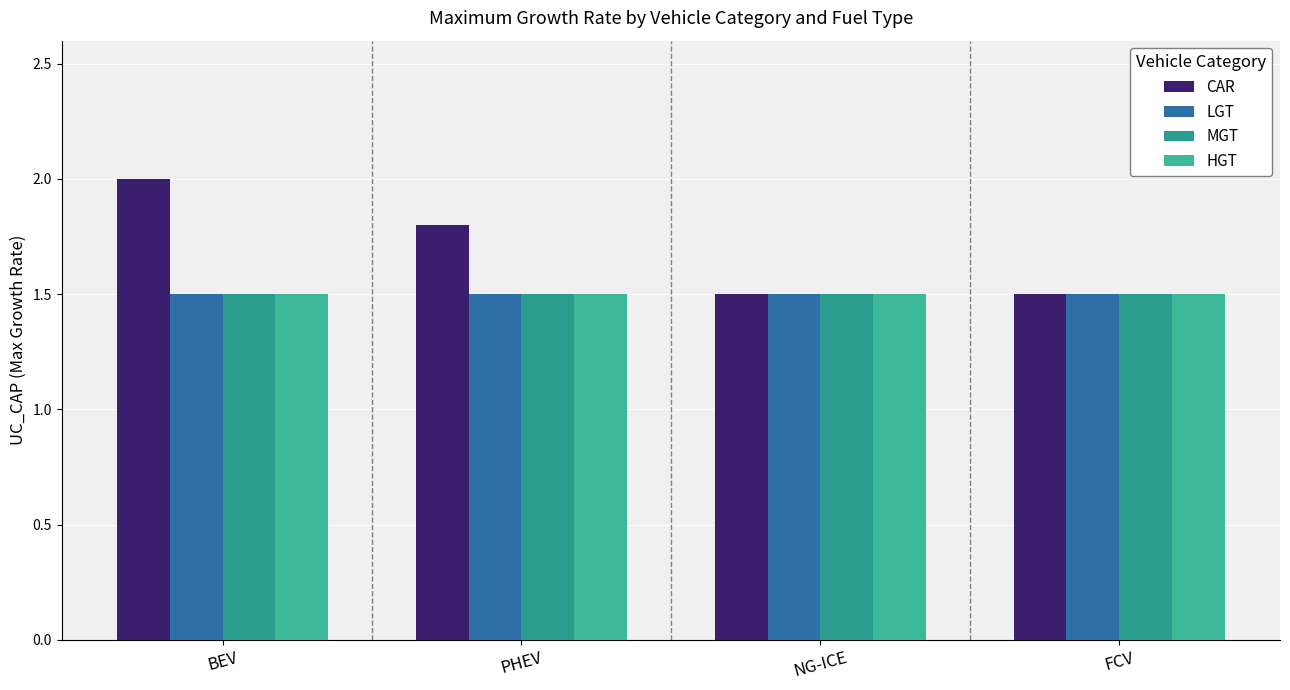

Reading right to left, what are all the values shown in this chart?

CAR: 1.5	1.5	1.8	2.0
LGT: 1.5	1.5	1.5	1.5
MGT: 1.5	1.5	1.5	1.5
HGT: 1.5	1.5	1.5	1.5